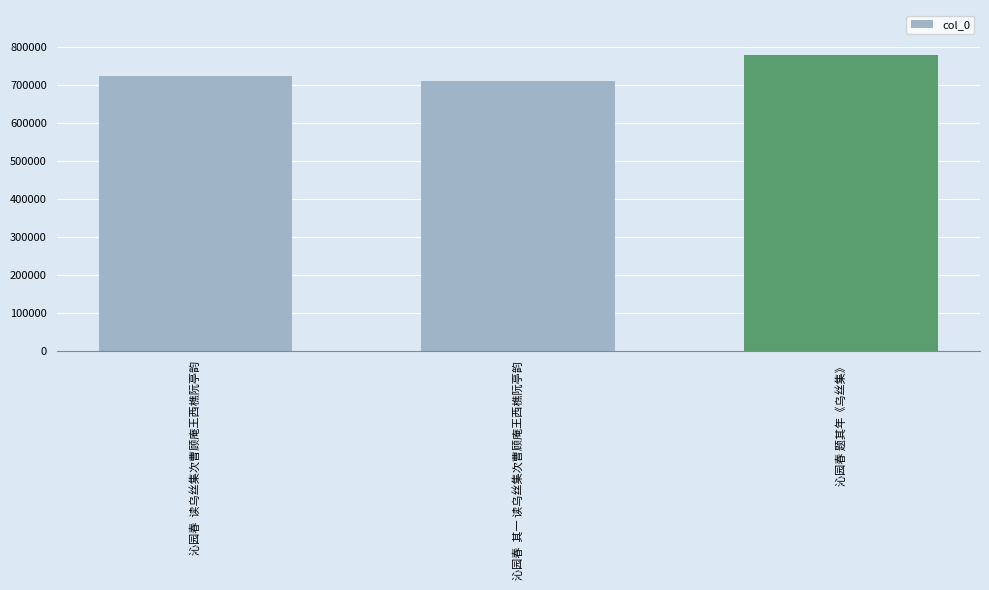

What is the sum of all values?

2210375